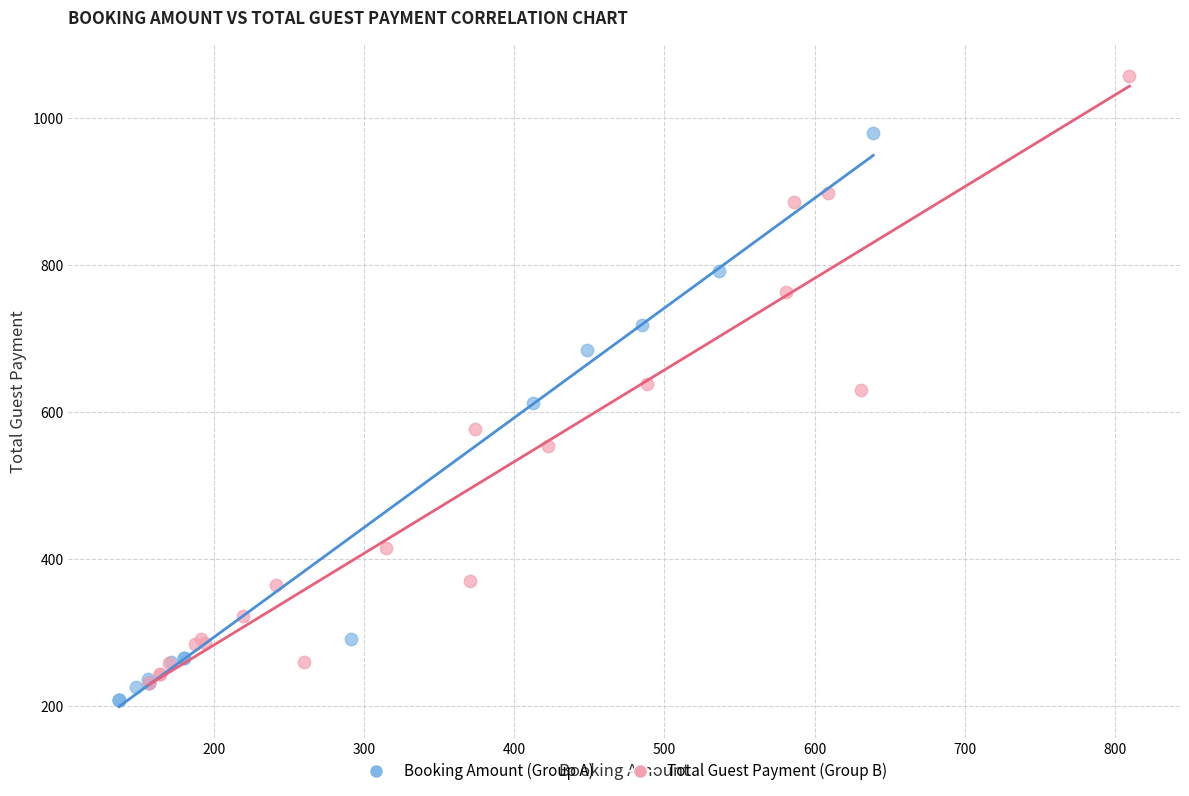

Which series contains the highest Y value?

Total Guest Payment (Group B)